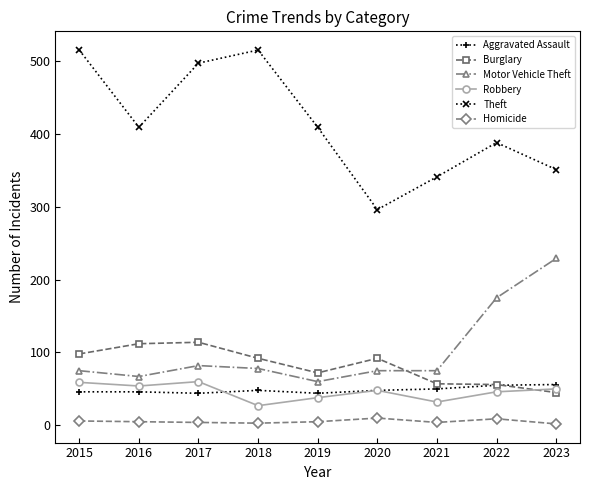

At which label is Motor Vehicle Theft closest to 144?

2022